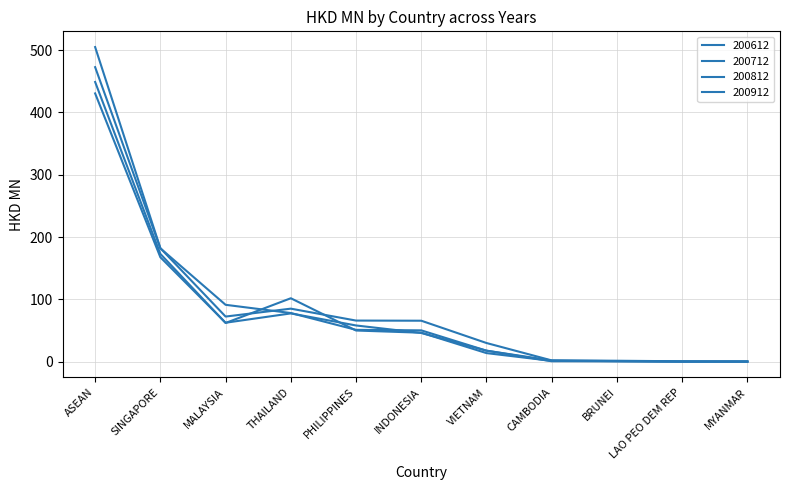

How many lines are shown in the chart?

4